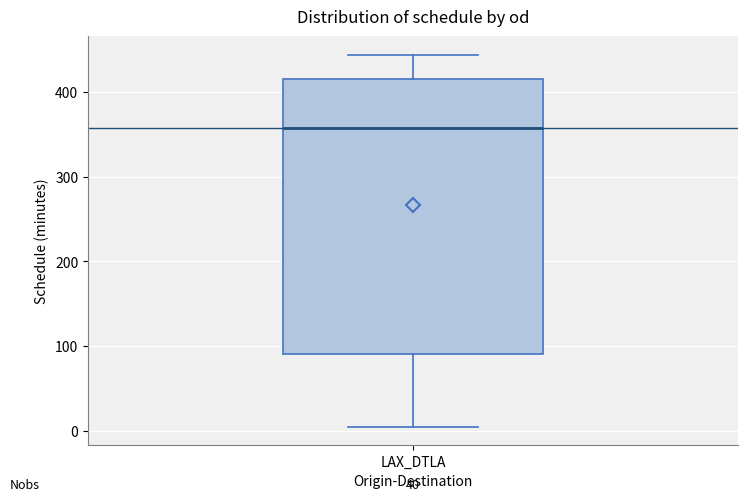

Where does the upper whisker of the box for LAX_DTLA end on the y-axis? The values are not printed on the chart, so give them approximately, as read against the axis.

440